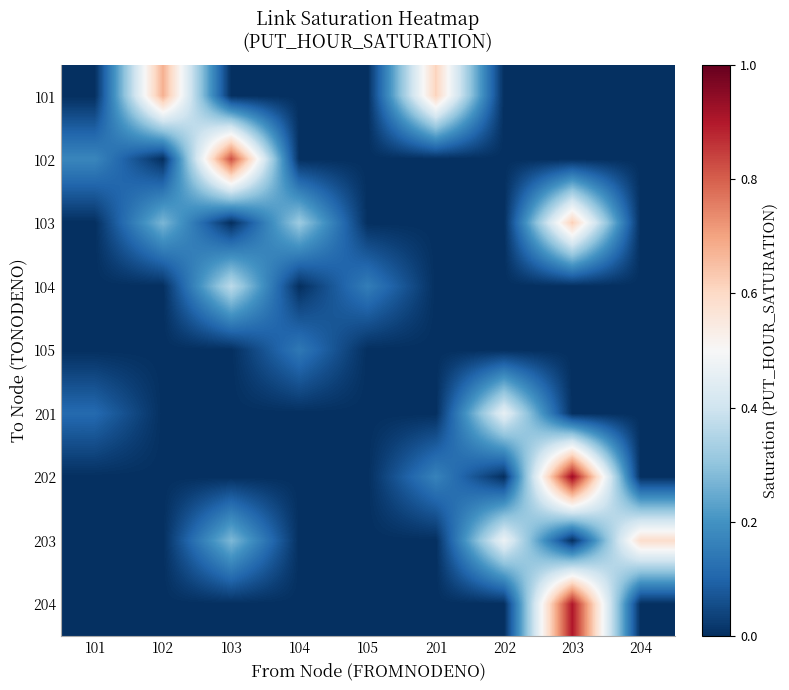

Which has a higher value, 104 or 202?

104